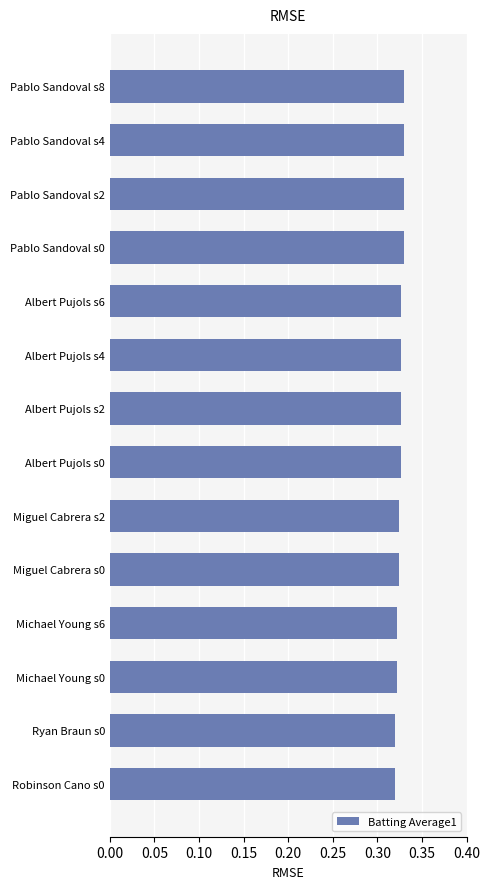

True or false: the data shows 0.2 at Pablo Sandoval s2.

False